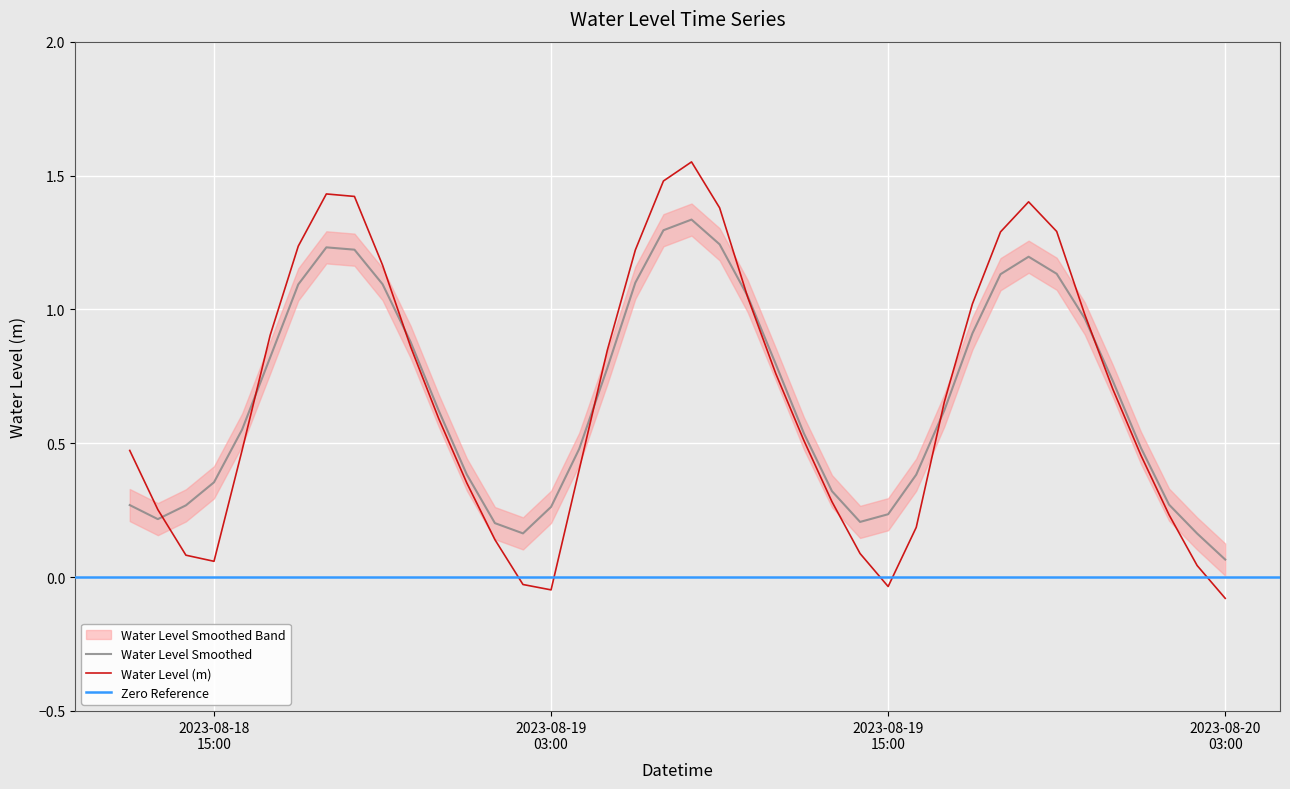

What is the sum of all values?

27.1